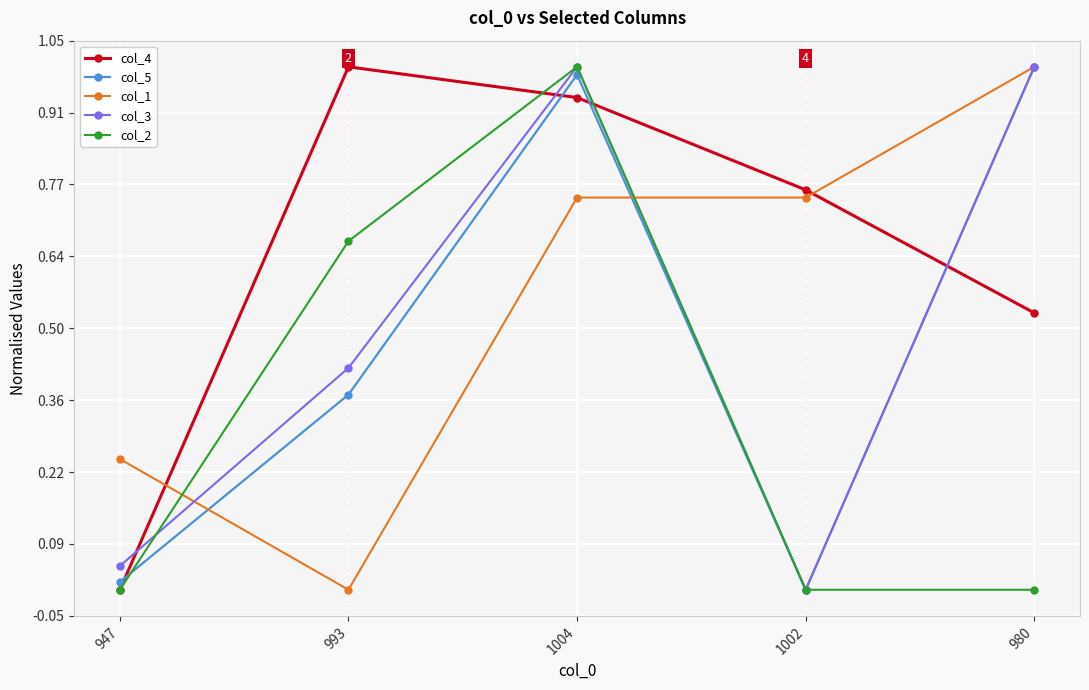

What is the total value across all series at 980?

3.5